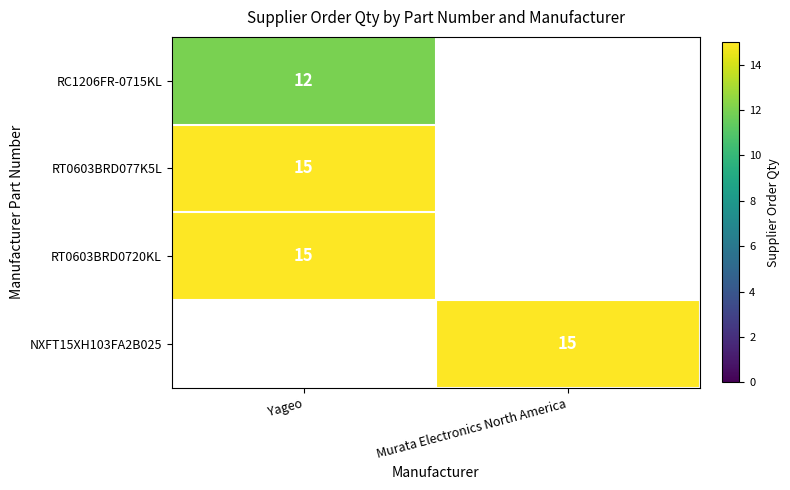

True or false: NXFT15XH103FA2B025 has a value of 15 at Murata Electronics North America.

True